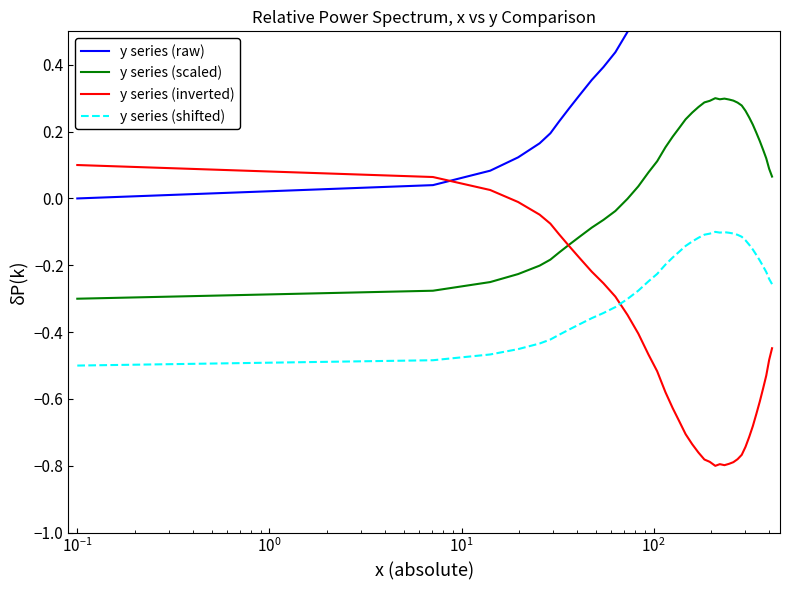

Reading left to right, transcribe all the data shown in this chart.

y series (raw): 0.0	0.0	0.1	0.1	0.2	0.2	0.2	0.3	0.3	0.4	0.4	0.4	0.5	0.6	0.6	0.7	0.8	0.8	0.9	0.9	0.9	1.0	1.0	1.0	1.0	1.0	1.0	1.0	1.0	1.0	1.0	0.9	0.9	0.9	0.8	0.8	0.7	0.7	0.6	0.6
y series (scaled): -0.3	-0.3	-0.3	-0.2	-0.2	-0.2	-0.2	-0.1	-0.1	-0.1	-0.1	-0.0	-0.0	0.0	0.1	0.1	0.2	0.2	0.2	0.2	0.3	0.3	0.3	0.3	0.3	0.3	0.3	0.3	0.3	0.3	0.3	0.3	0.2	0.2	0.2	0.2	0.1	0.1	0.1	0.1
y series (inverted): 0.1	0.1	0.0	-0.0	-0.0	-0.1	-0.1	-0.1	-0.2	-0.2	-0.3	-0.3	-0.3	-0.4	-0.5	-0.5	-0.6	-0.6	-0.7	-0.7	-0.7	-0.8	-0.8	-0.8	-0.8	-0.8	-0.8	-0.8	-0.8	-0.8	-0.8	-0.7	-0.7	-0.7	-0.6	-0.6	-0.6	-0.5	-0.5	-0.4
y series (shifted): -0.5	-0.5	-0.5	-0.5	-0.4	-0.4	-0.4	-0.4	-0.4	-0.4	-0.3	-0.3	-0.3	-0.3	-0.2	-0.2	-0.2	-0.2	-0.2	-0.1	-0.1	-0.1	-0.1	-0.1	-0.1	-0.1	-0.1	-0.1	-0.1	-0.1	-0.1	-0.1	-0.1	-0.2	-0.2	-0.2	-0.2	-0.2	-0.2	-0.3